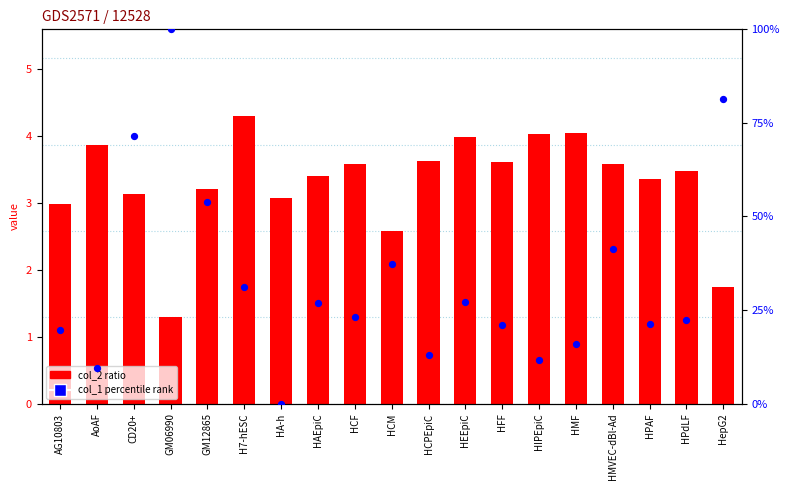

Which series reaches the maximum Y coordinate?

col_1 percentile